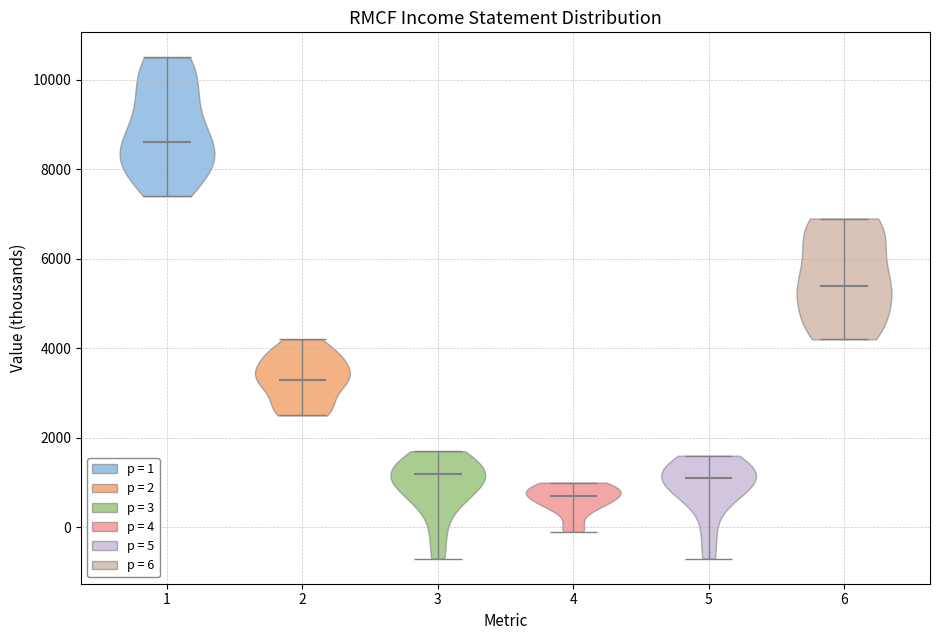

Reading left to right, read every violin against the y-axis: where its median line is, and the lowest and highest points it reaches. The values are not printed on the chart, so give them approximately, as read against the axis.

1: median line 8600, lowest point 7400, highest point 10600
2: median line 3400, lowest point 2600, highest point 4200
3: median line 1200, lowest point -600, highest point 1800
4: median line 800, lowest point 0, highest point 1000
5: median line 1200, lowest point -600, highest point 1600
6: median line 5400, lowest point 4200, highest point 7000